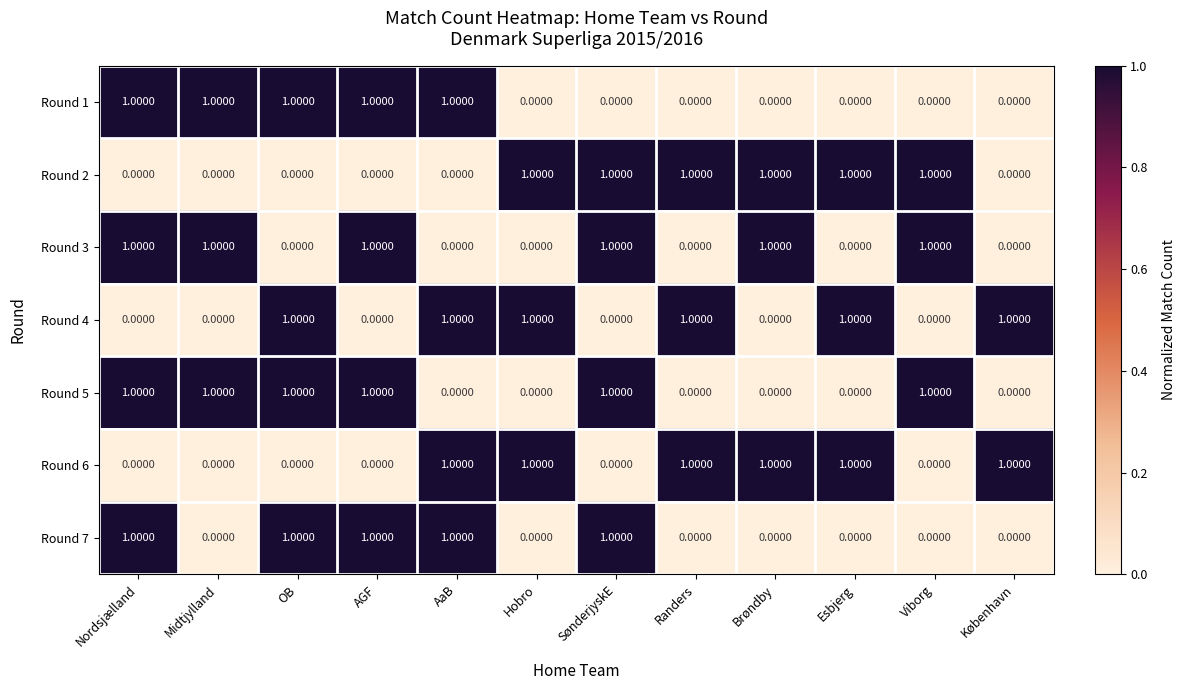

What is the sum of all Round 6 values?

6